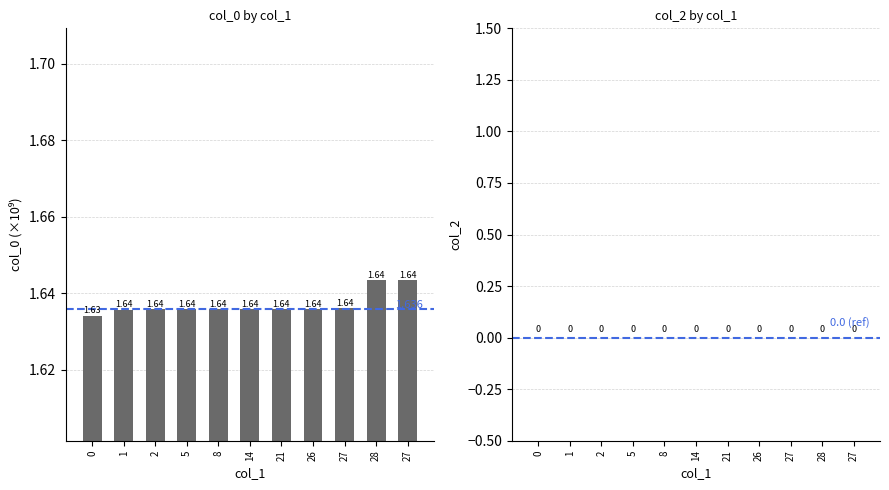

What is the label of the 4th bar from the left?

5